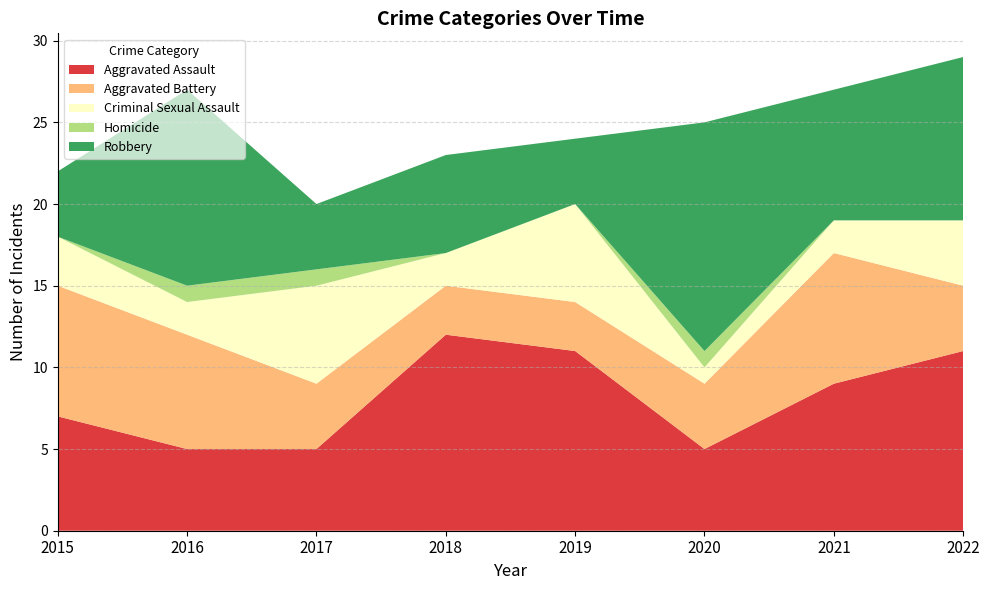

Reading right to left, transcribe all the data shown in this chart.

Aggravated Assault: 11	9	5	11	12	5	5	7
Aggravated Battery: 4	8	4	3	3	4	7	8
Criminal Sexual Assault: 4	2	1	6	2	6	2	3
Homicide: 0	0	1	0	0	1	1	0
Robbery: 10	8	14	4	6	4	12	4